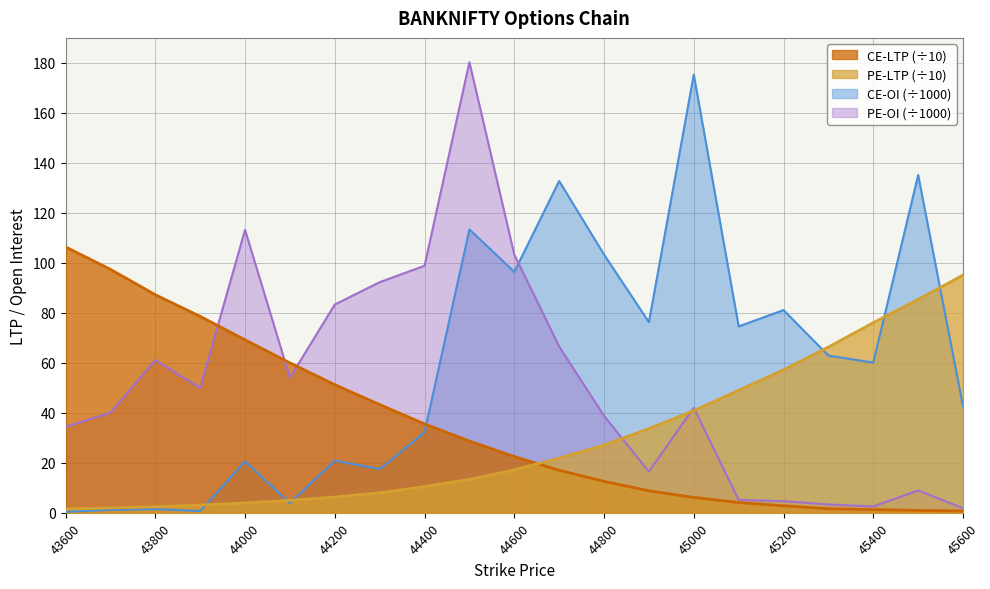

In PE-OI_scaled, how many points are higher than both neighbors (excluding endpoints)?

5